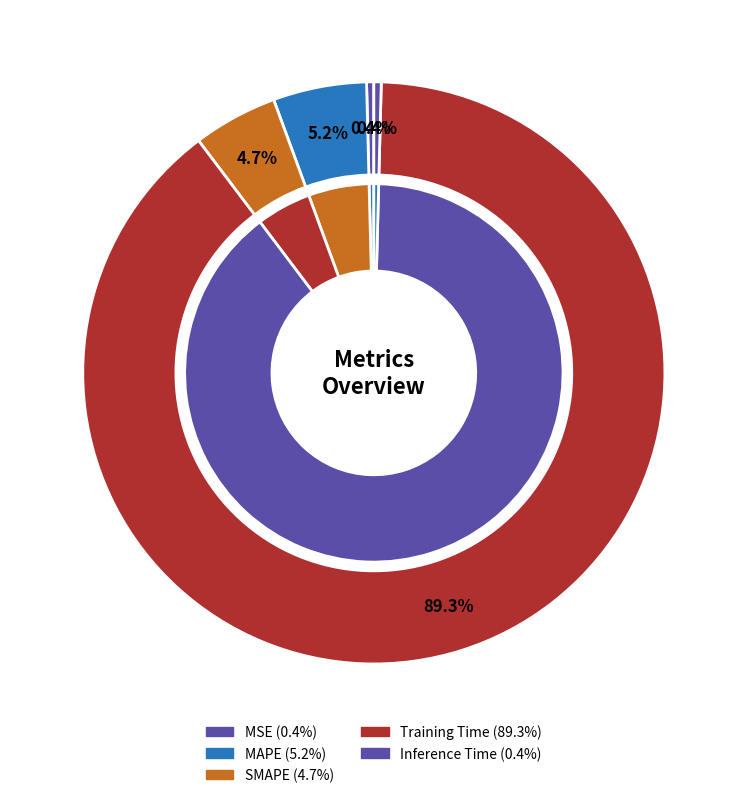

To the nearest percent, what is the difference between the largest and smallest slice percentages?

89%